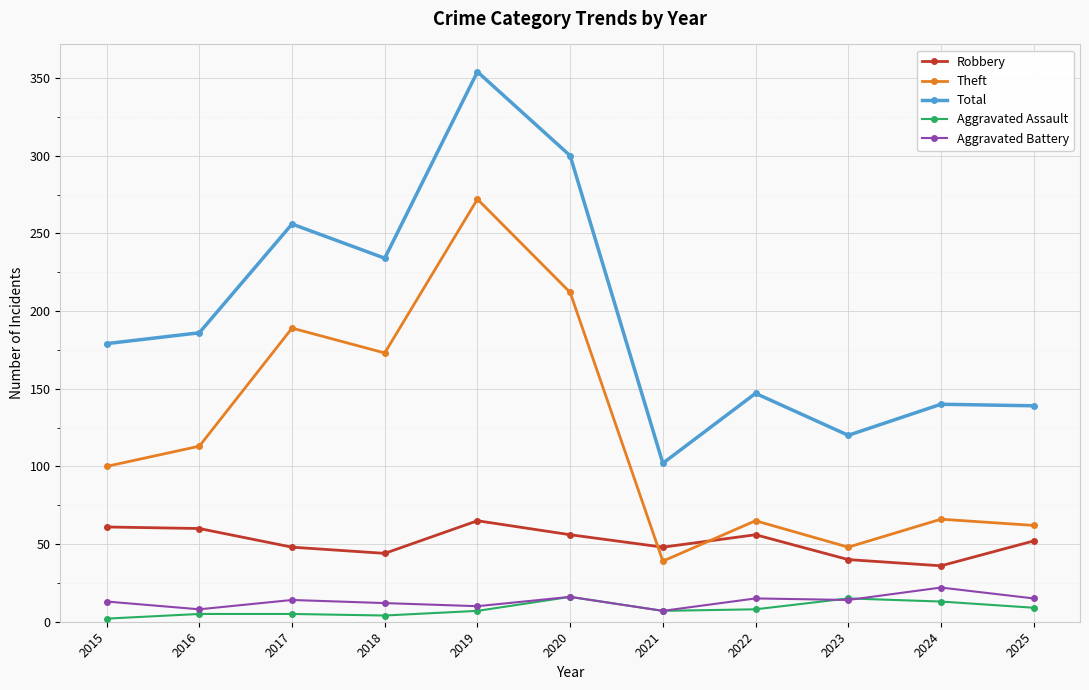

At which category does the chart reach its peak across all series?

2019